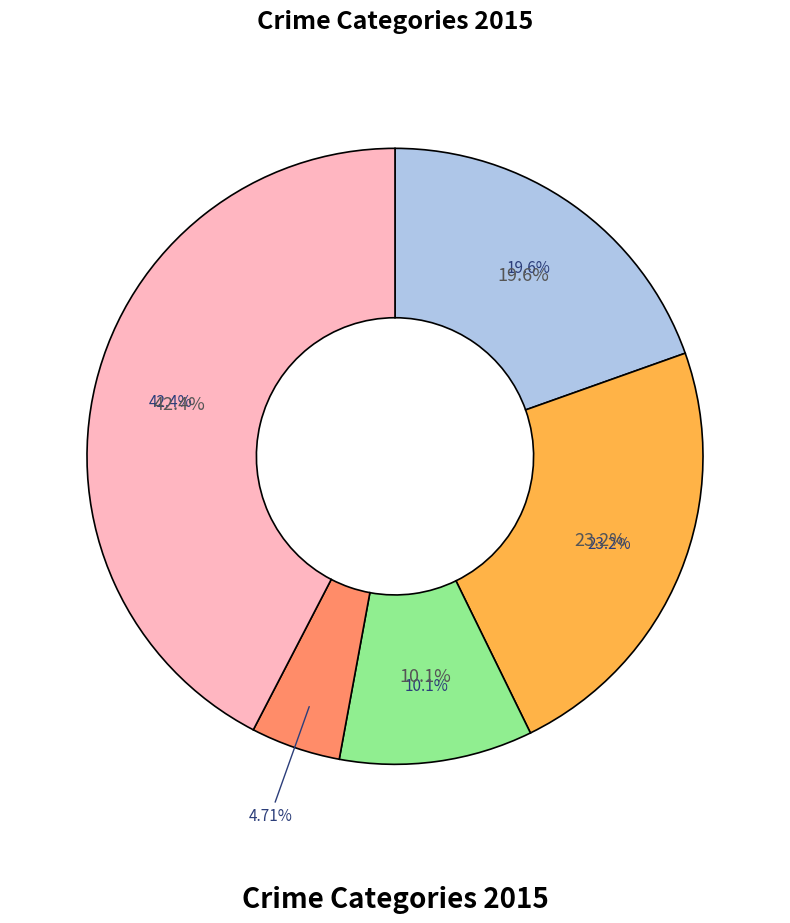

Is there a majority slice in this chart?

No